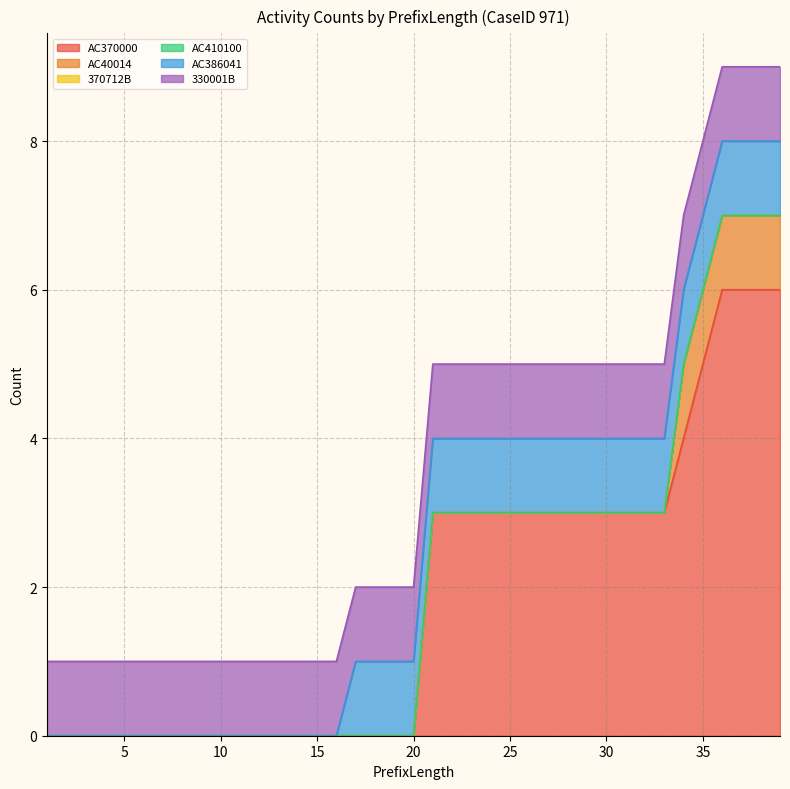

At which category does the chart reach its peak across all series?

36